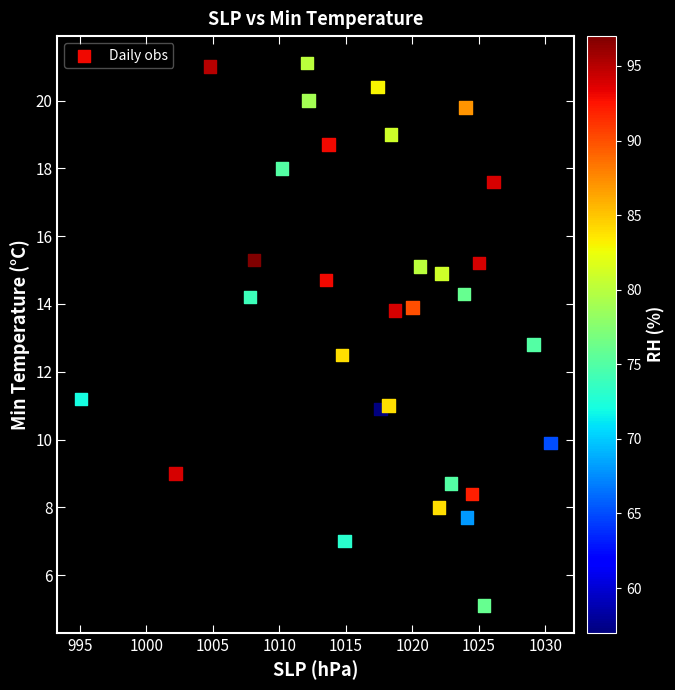

What Y value in the scatter plot is closest to 13?

12.8